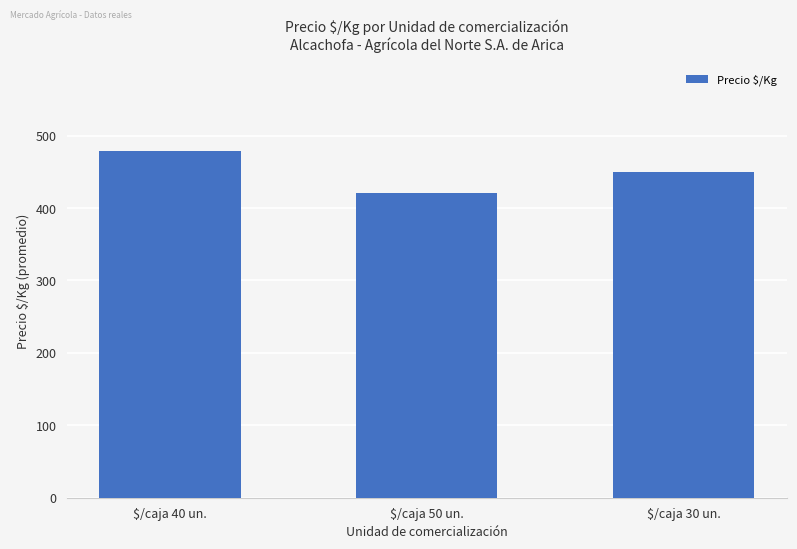

Reading left to right, transcribe all the data shown in this chart.

$/caja 40 un.=479.5	$/caja 50 un.=421.3	$/caja 30 un.=450.0